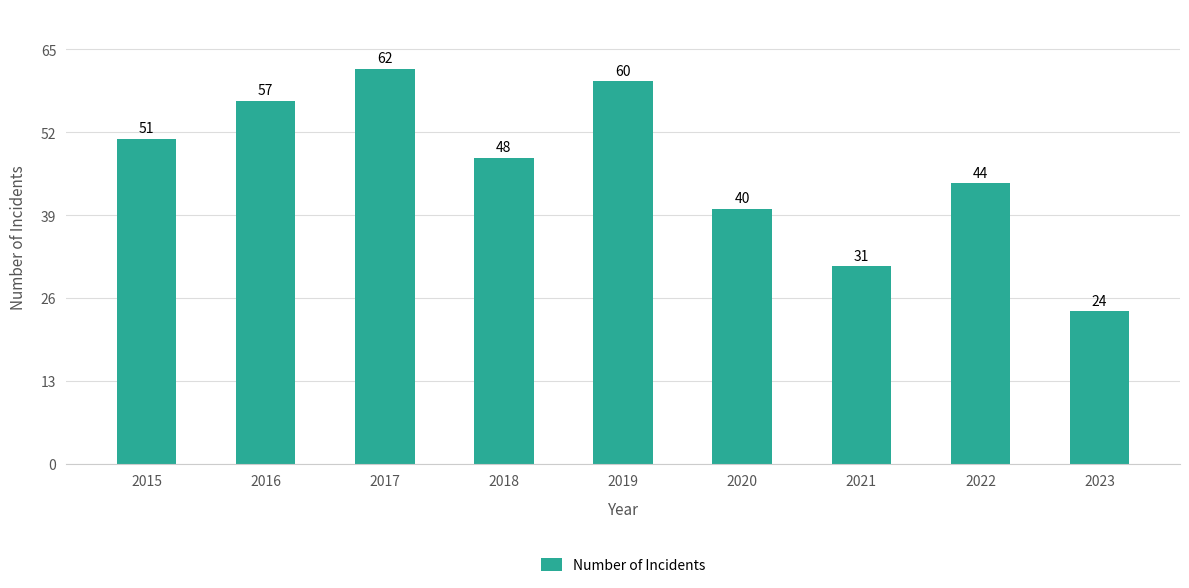

Read the value at 2020.

40